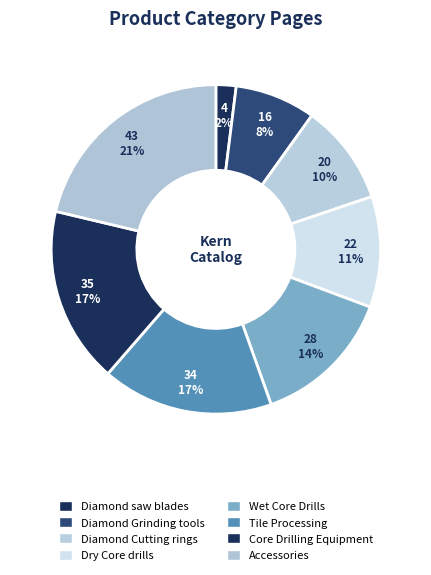

Is it true that Accessories is 21% of the pie?

True